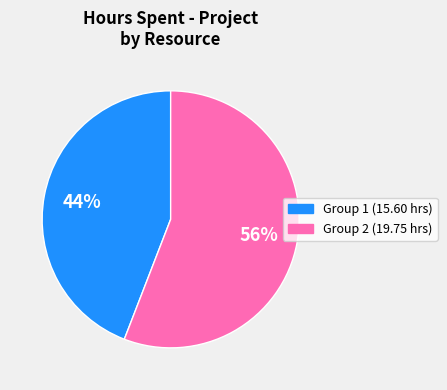

Is there any slice that represents more than half of the pie?

Yes